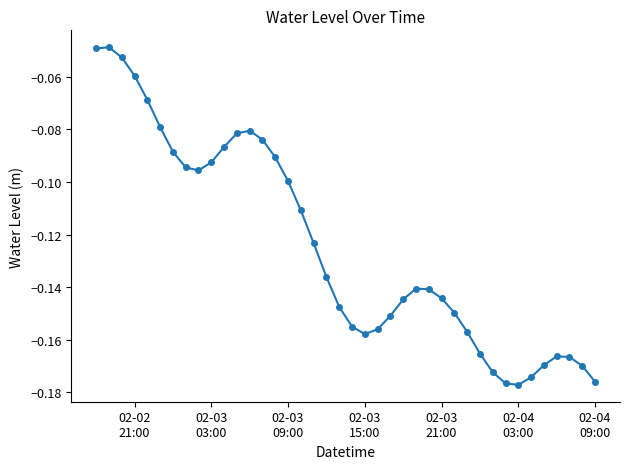

What is the difference between the maximum and minimum values?

0.1